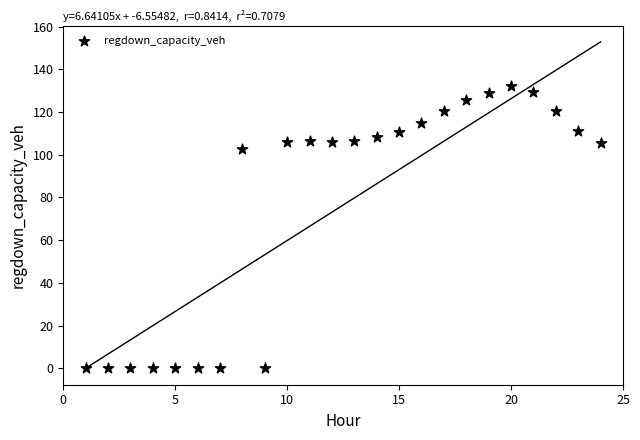

What is the range of X values (max minus min)?

23.0